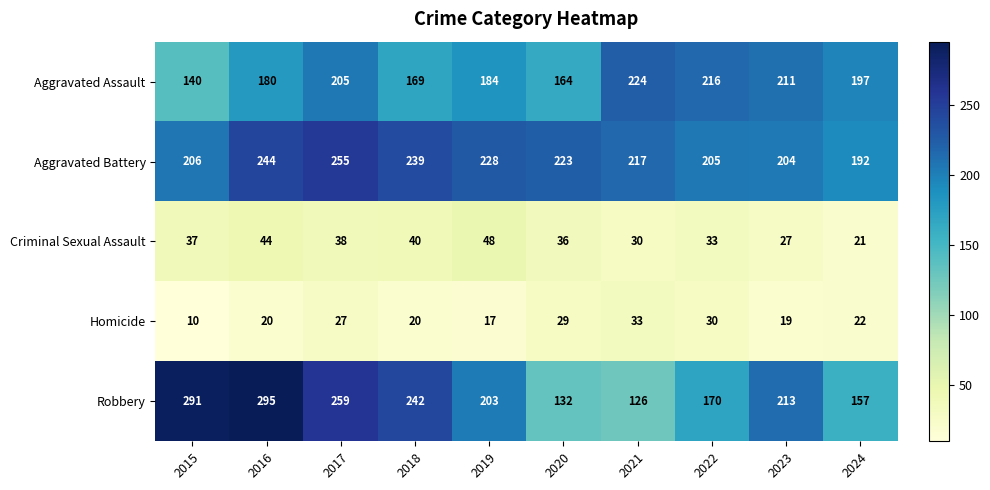

Rank the series at 2023 from highest to lowest value.

Robbery, Aggravated Assault, Aggravated Battery, Criminal Sexual Assault, Homicide